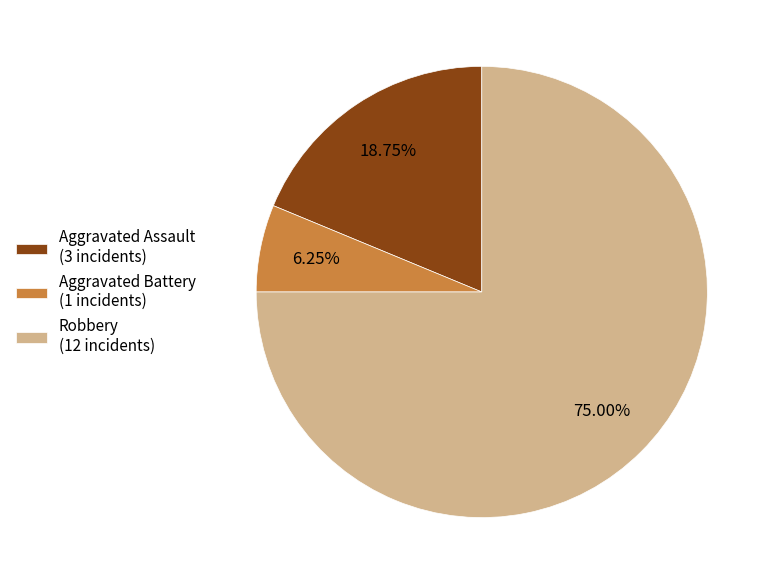

To the nearest percent, what portion does Aggravated Assault represent?

19%